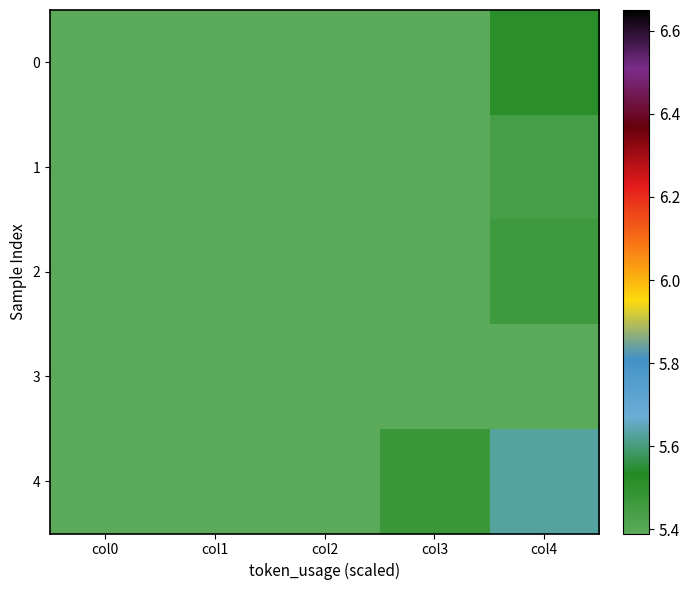

How many distinct data groups are displayed?

5